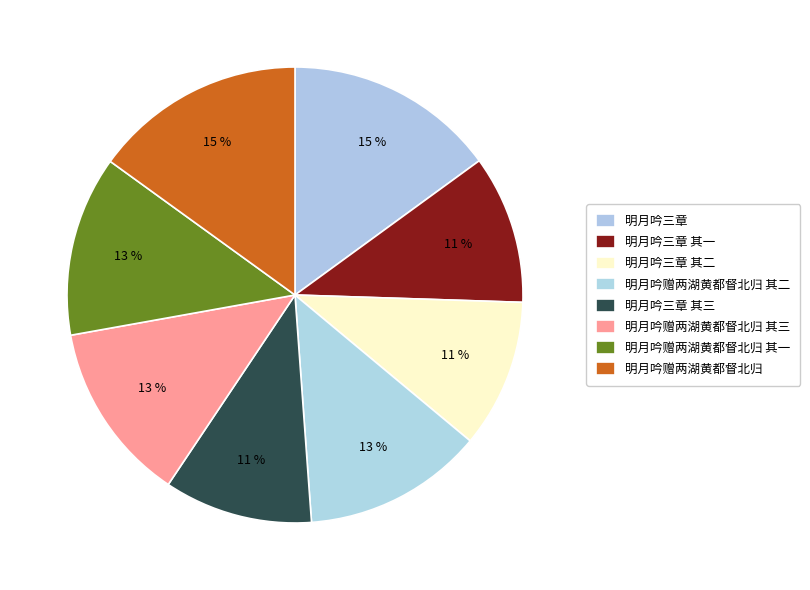

The 明月吟三章 其三 slice represents 20% of the pie. True or false?

False